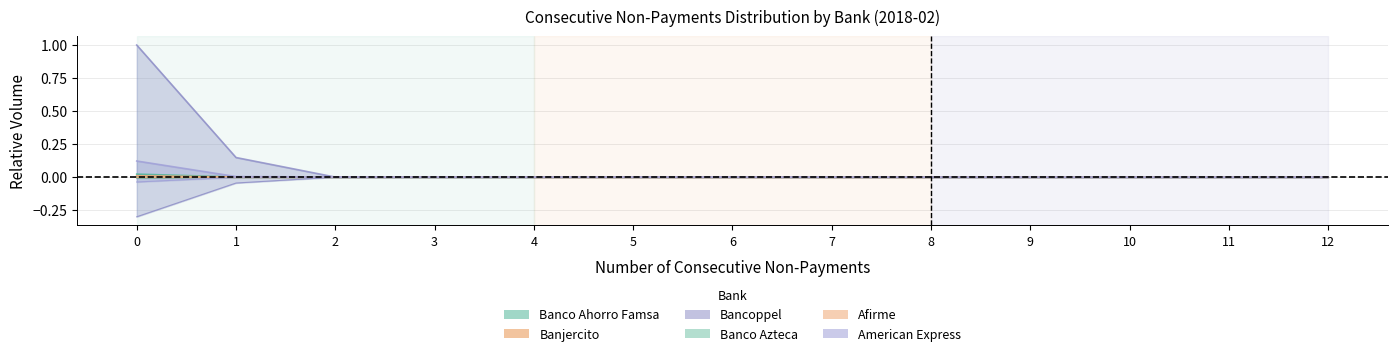

True or false: American Express and Banjercito cross at least once.

False